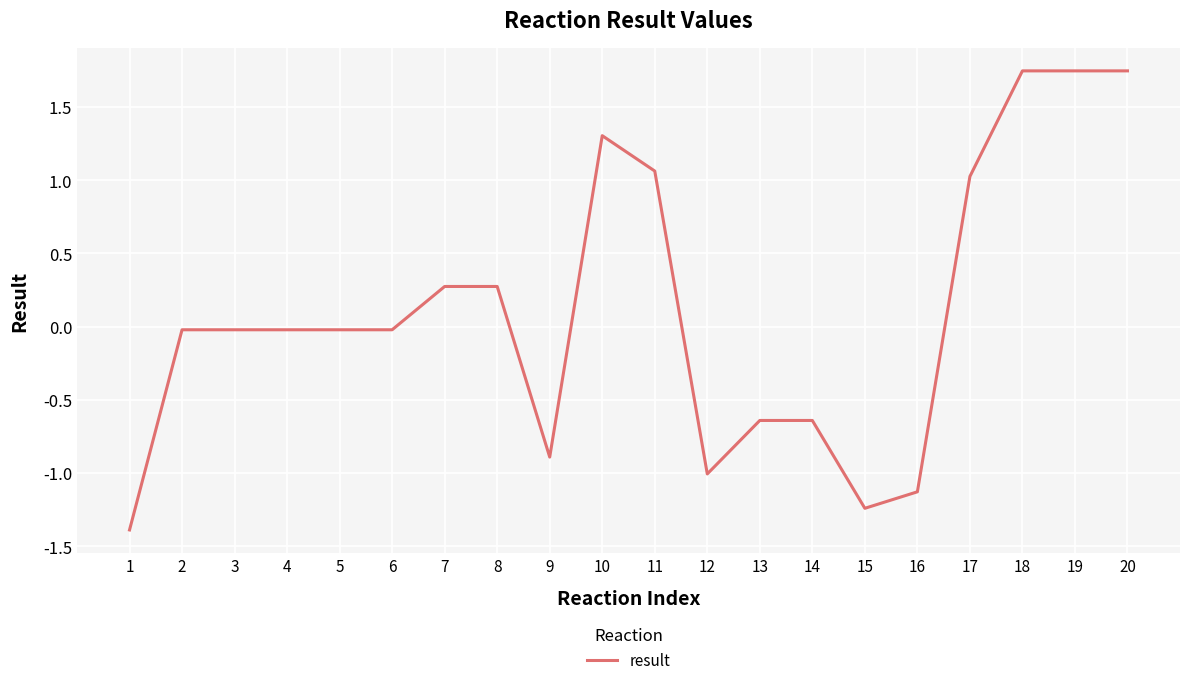

What is the change in value from 8 to 19?

+1.5